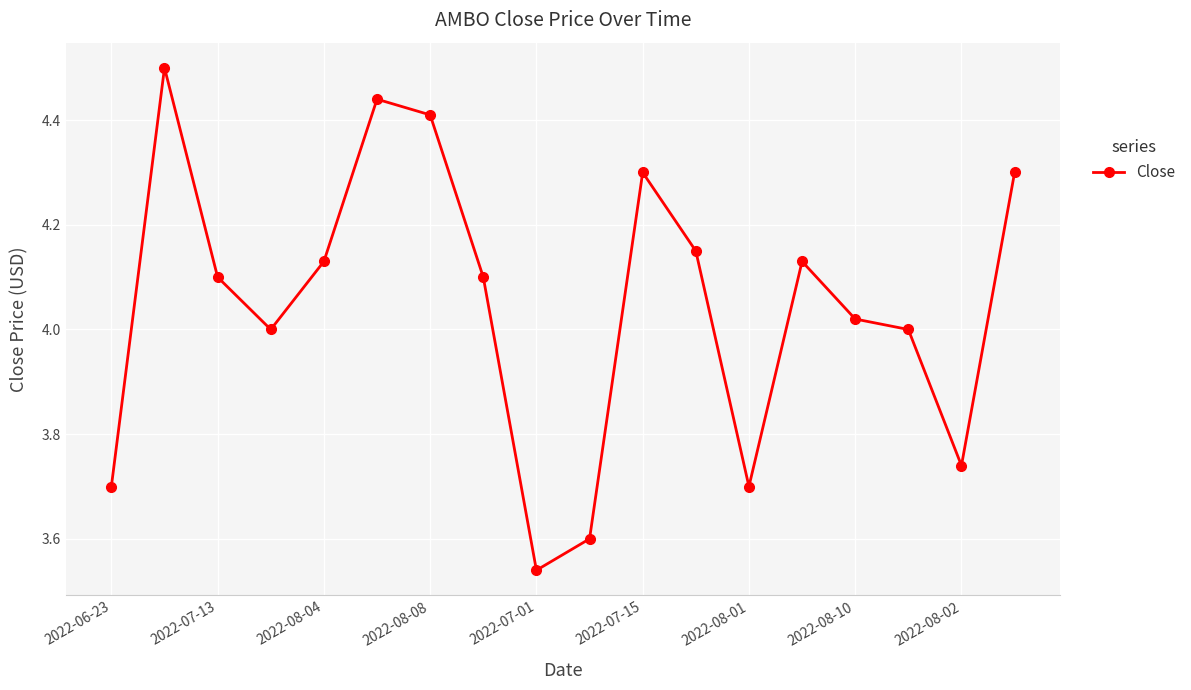

True or false: there are more than 0 points higher than both neighbors.

True